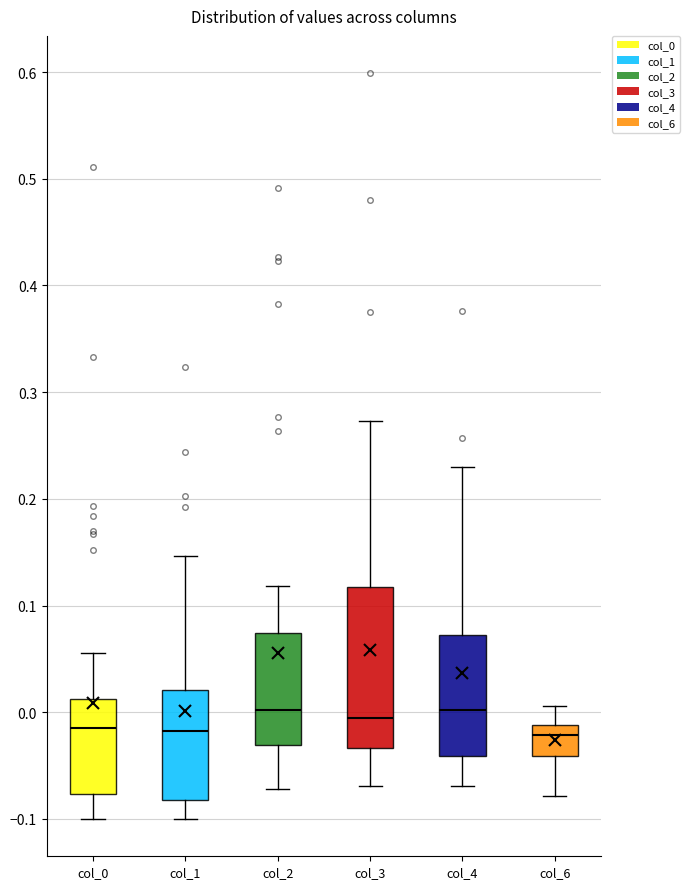

Where is the lower edge of the box for col_3 on the y-axis? The values are not printed on the chart, so give them approximately, as read against the axis.

-0.03